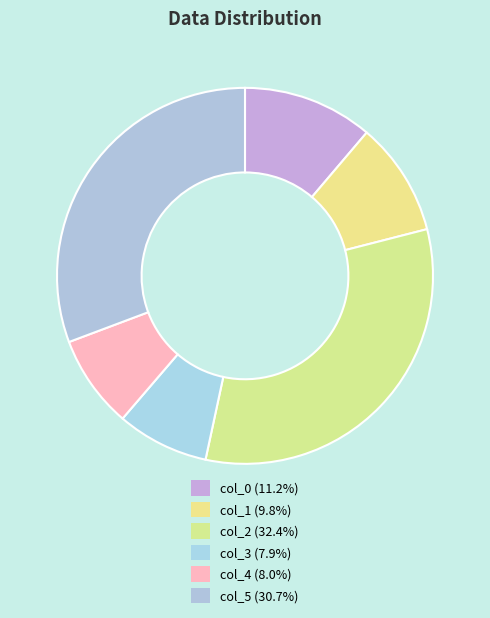

Does any single category account for the majority?

No